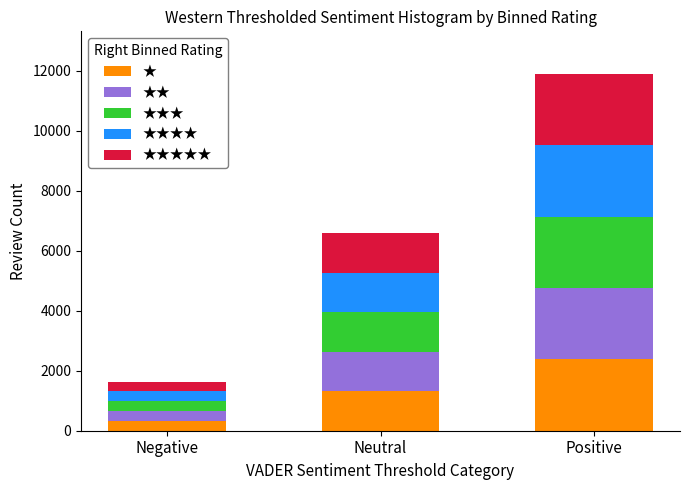

What is the sum of all ★ values?

4020.0